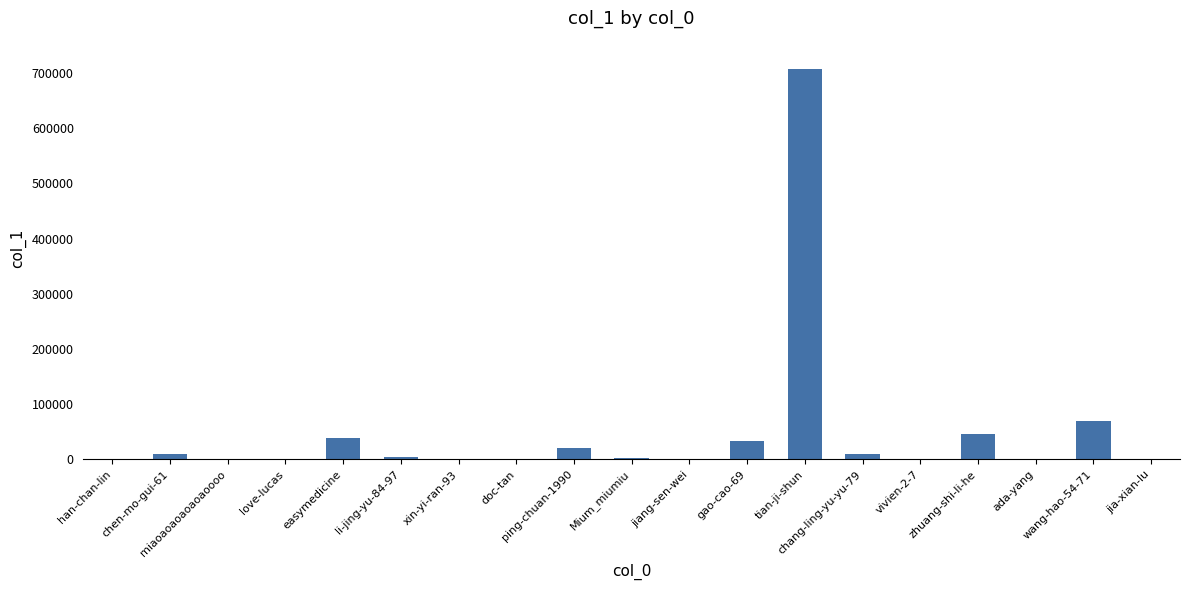

What is the sum of all values?

942255